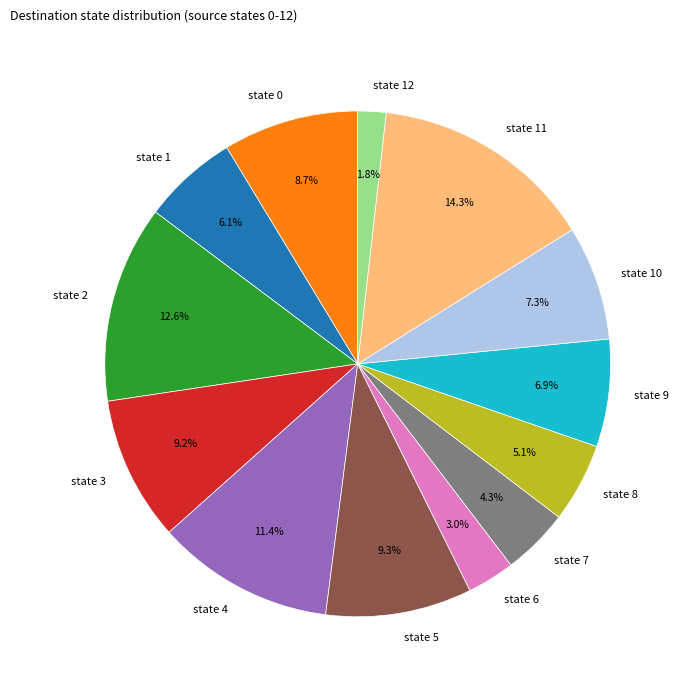

Which slice is the smallest?

state 12